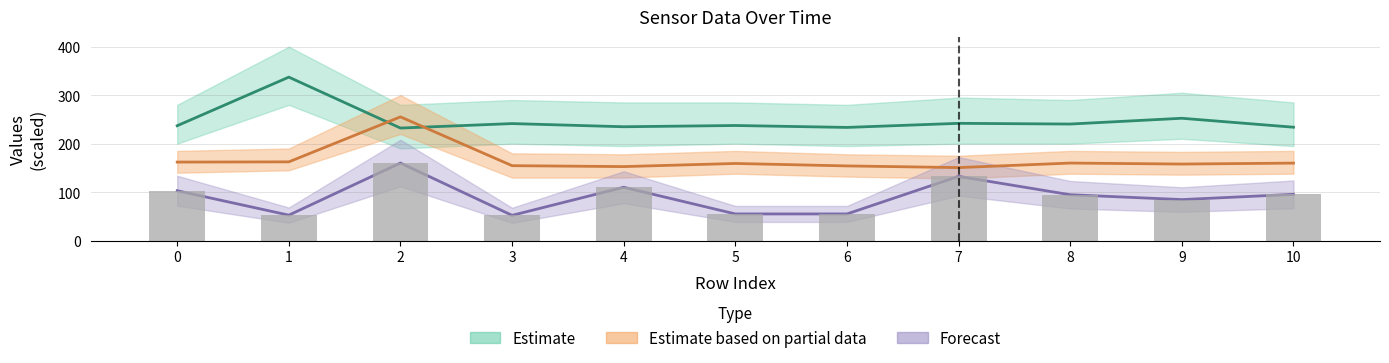

What is the difference between the maximum and minimum values?

107.9